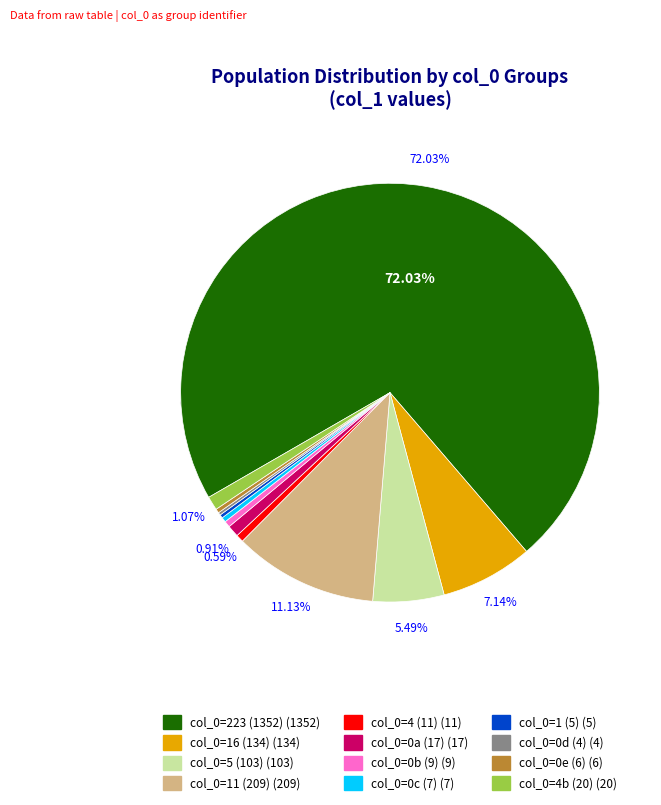

Which slice represents more than half of the pie?

223